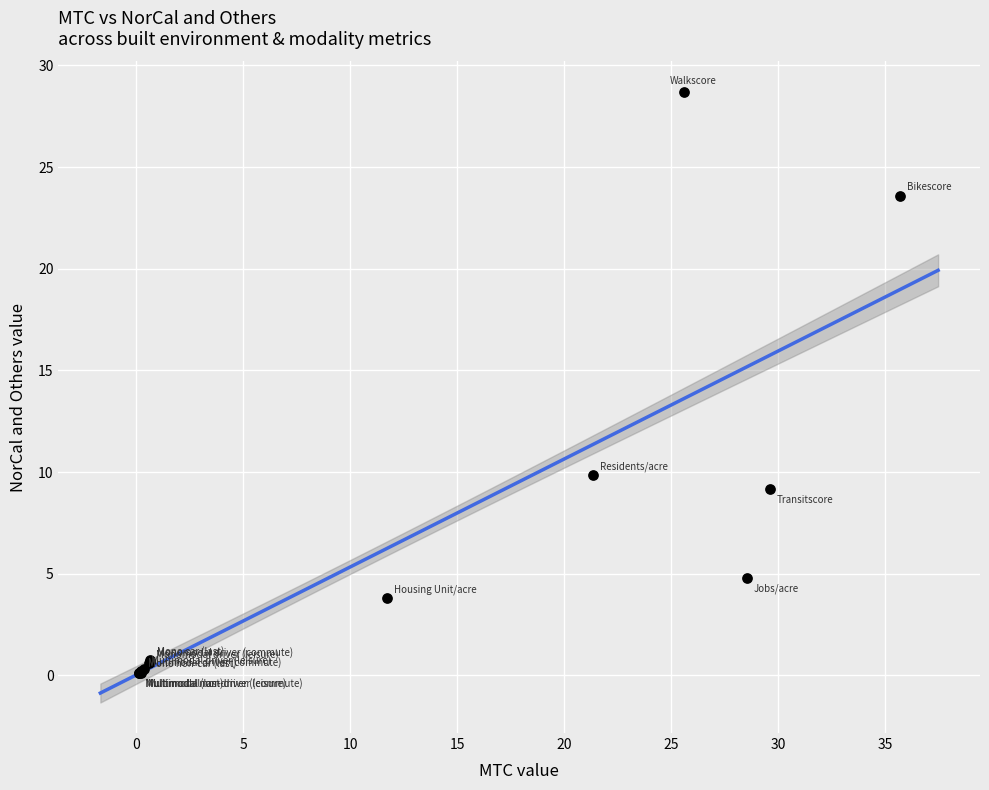

What Y value in the scatter plot is closest to 14?

9.9